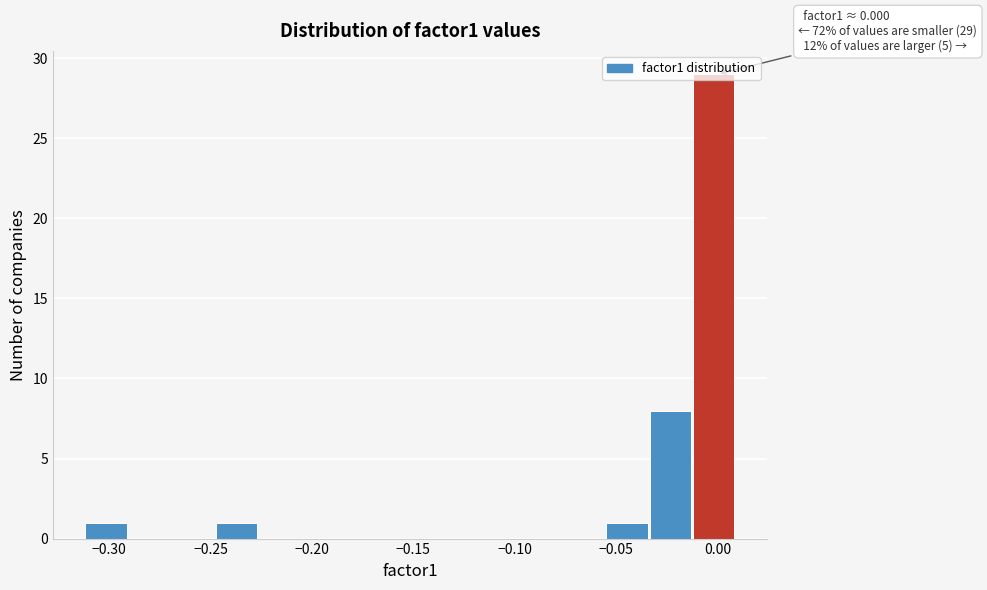

Which range on the x-axis has the tallest bar?

-0.010 to 0.010